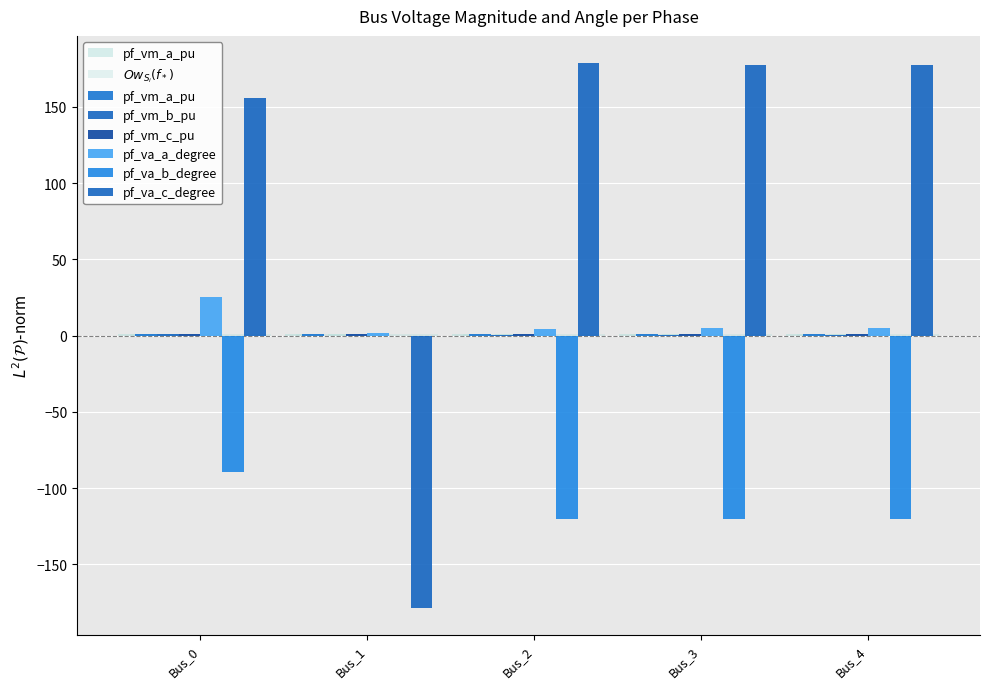

Which has a higher value, Bus_2 or Bus_0?

Bus_0